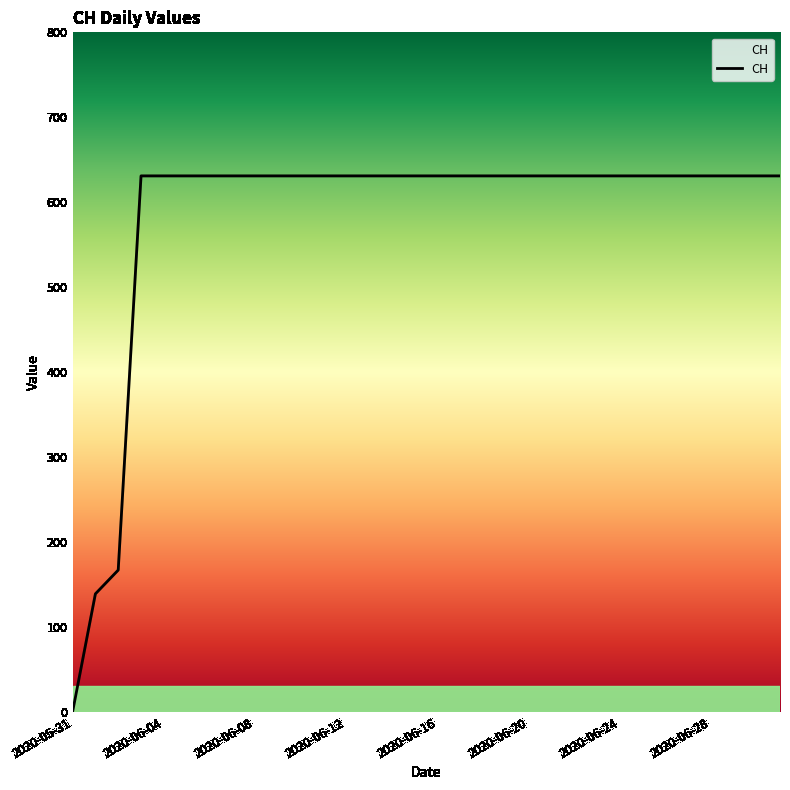

What is the maximum value shown in the chart?

631